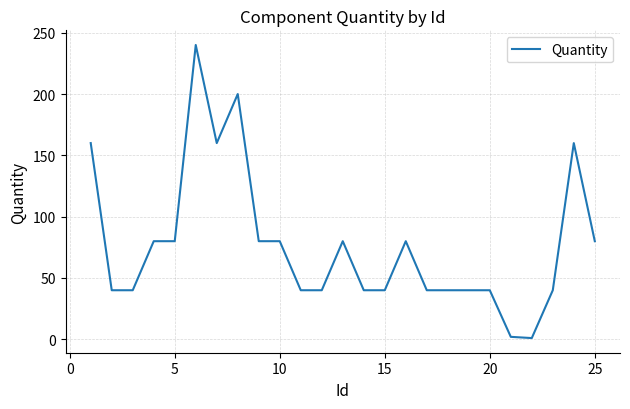

Count the values in the range 40 to 80.

18